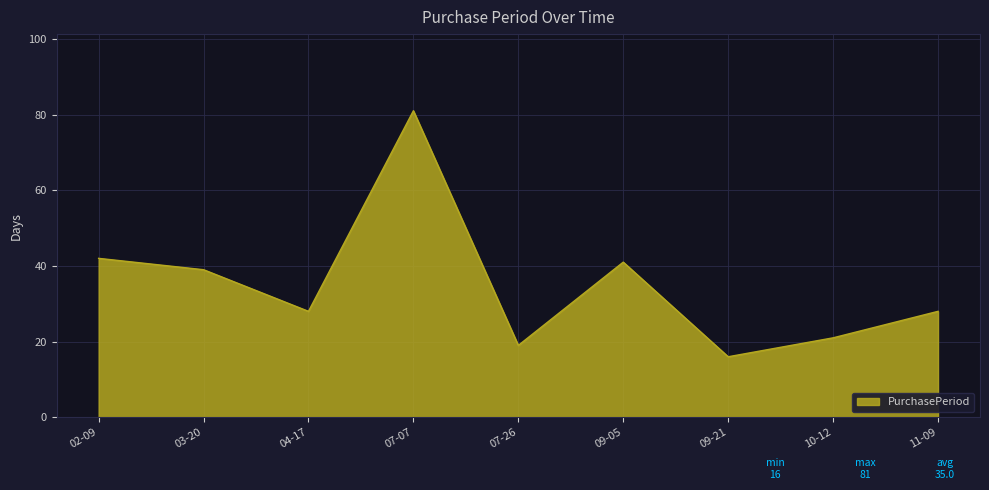

The chart shows a value of 41 at 09-05. True or false?

True